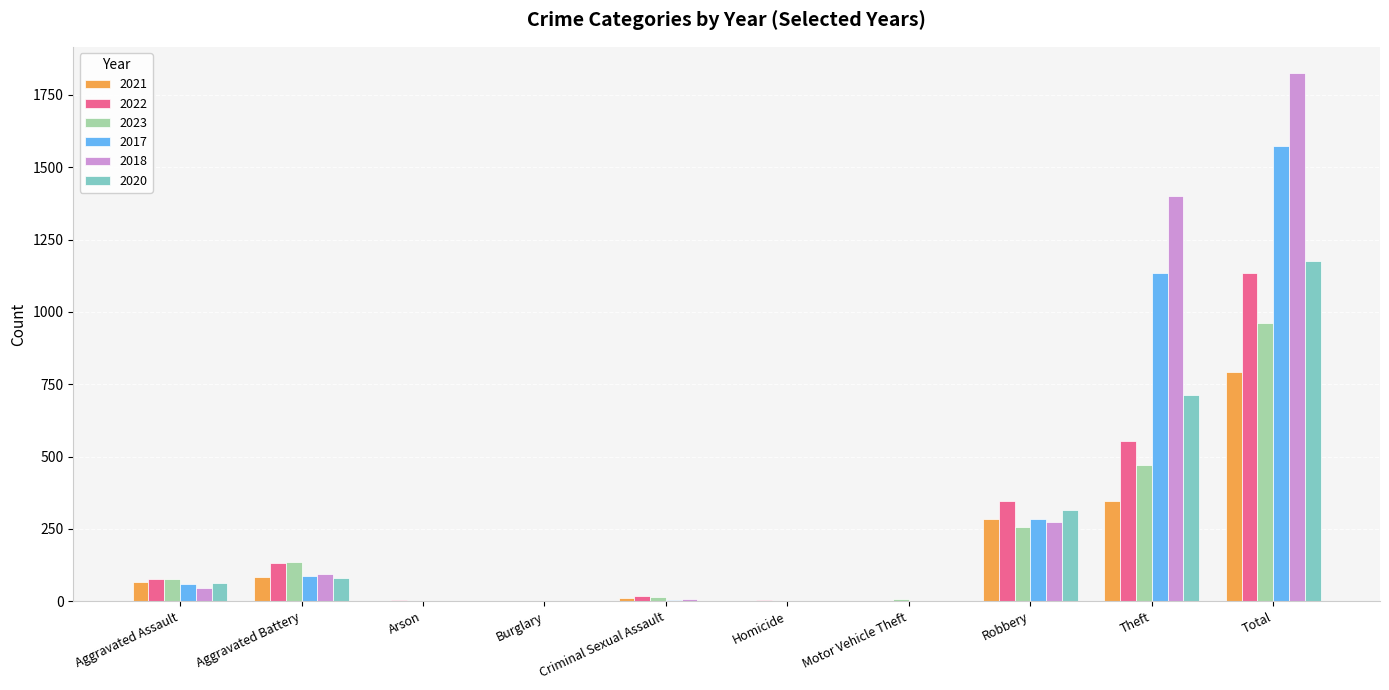

Which series has the largest total across all categories?

2018